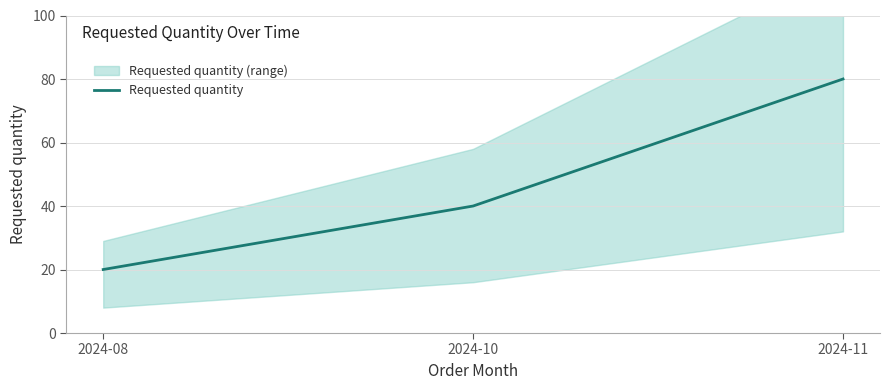

What is the change in value from 2024-08 to 2024-10?

+20